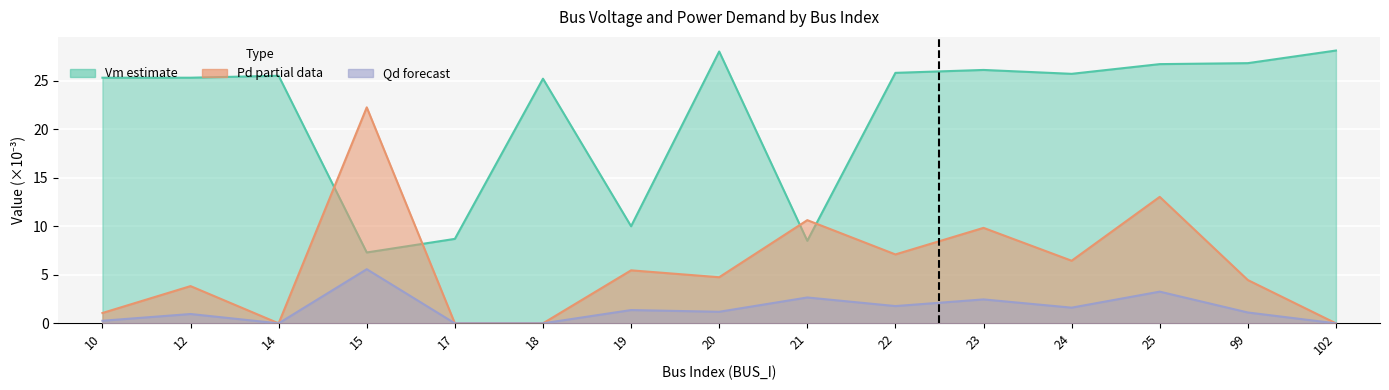

At how many categories does at least one series exceed 4?

15